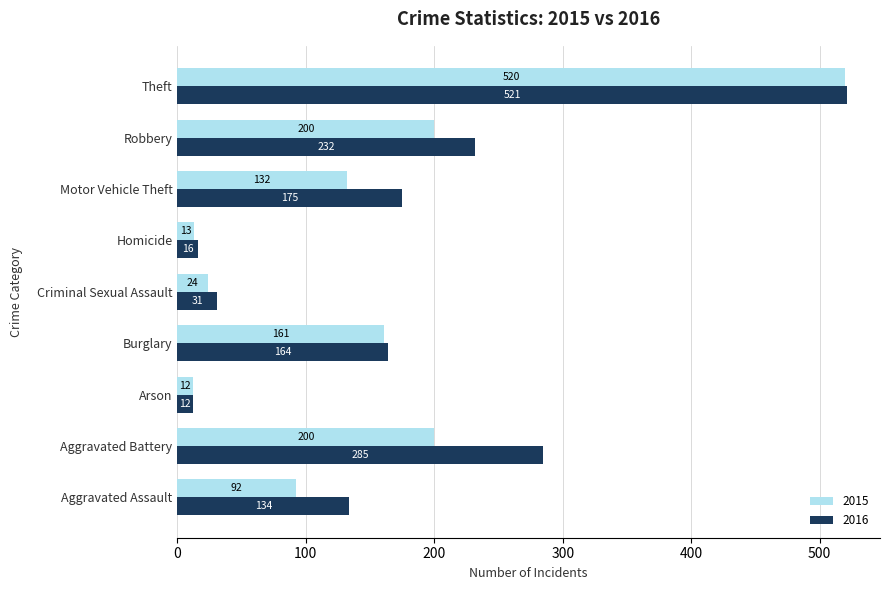

Where is 2016 nearest to the value 266?

Aggravated Battery